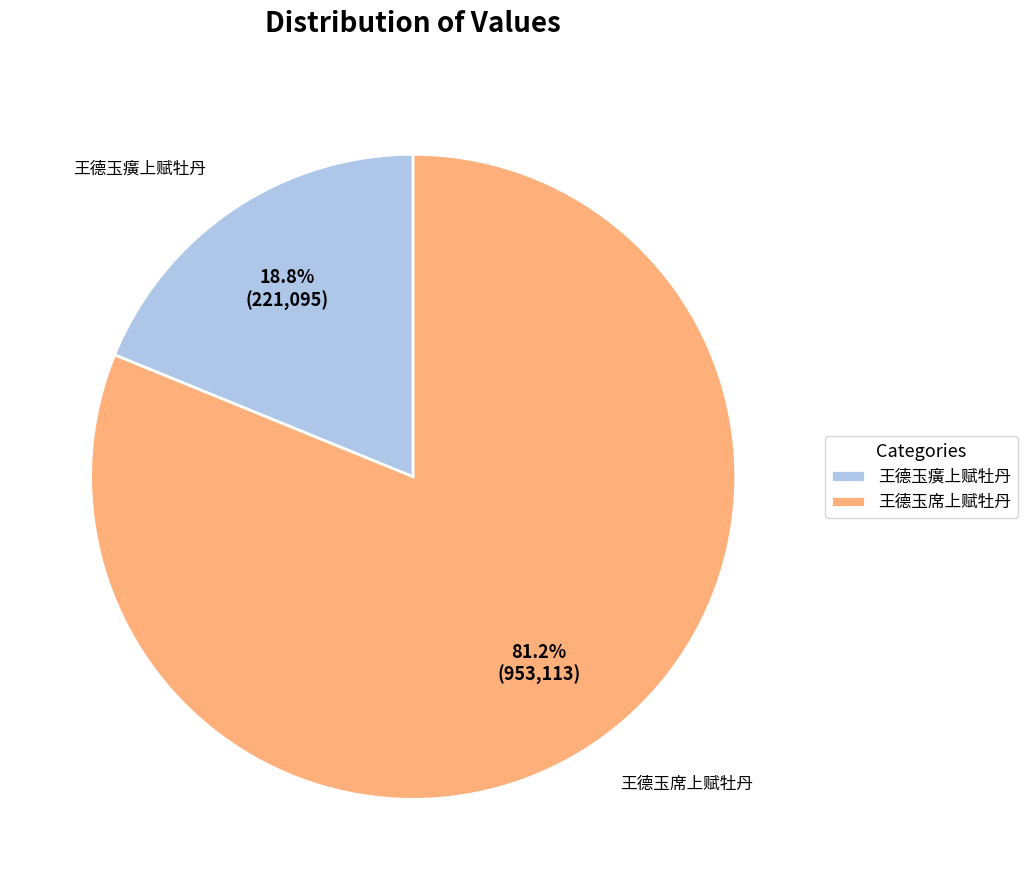

Does 王德玉席上赋牡丹 account for over 50% of the chart?

Yes